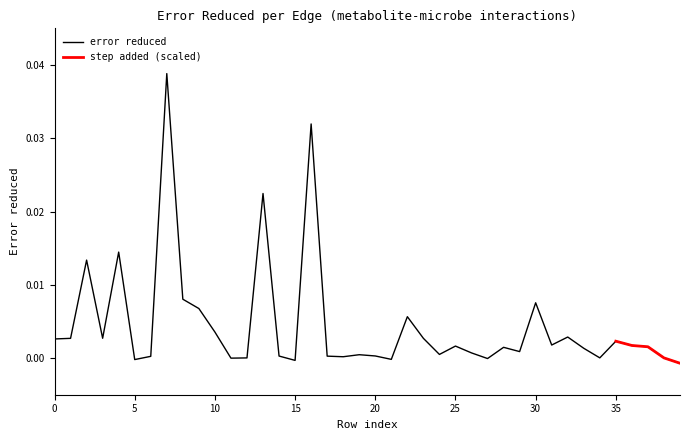

Does the chart display data point markers on the line(s)?

No